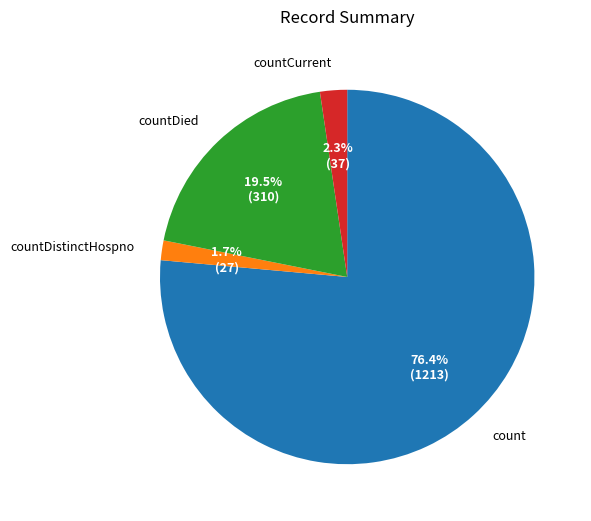

How many segments does this pie chart have?

4